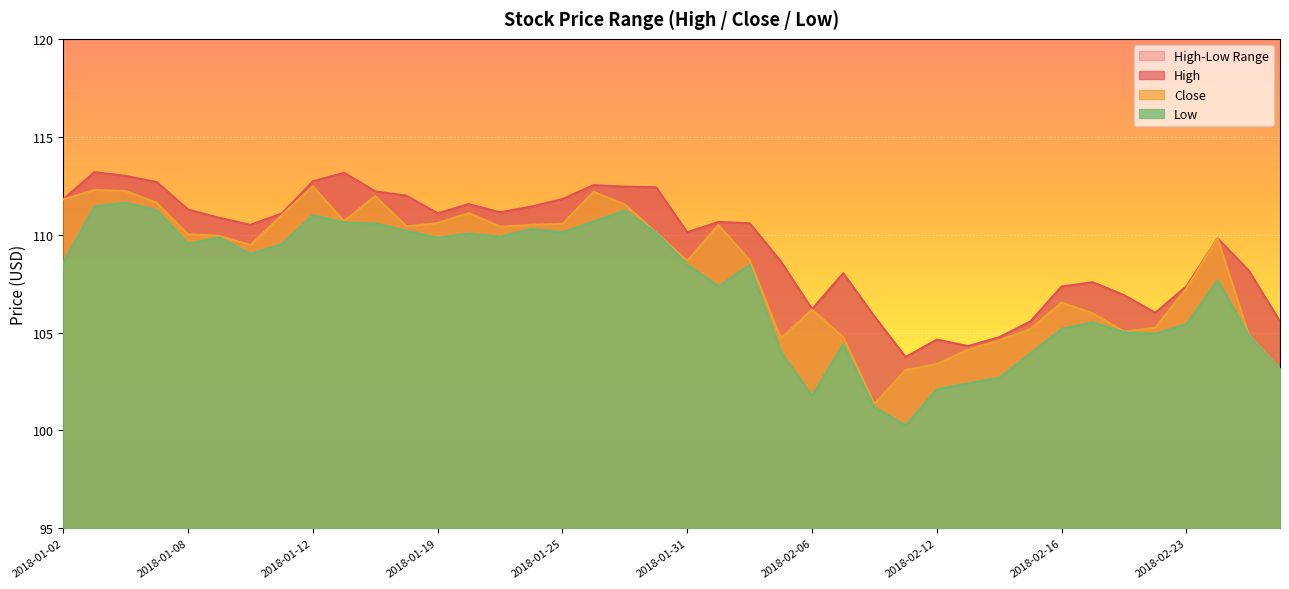

Rank the series by their maximum value, from lowest to highest.

Low, Close, High